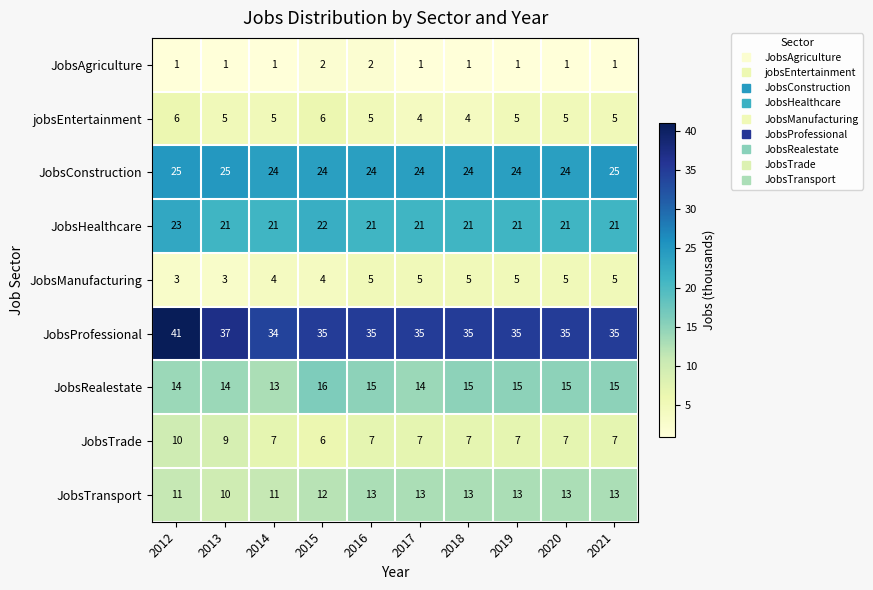

At which category is the sum across all series the highest?

2012